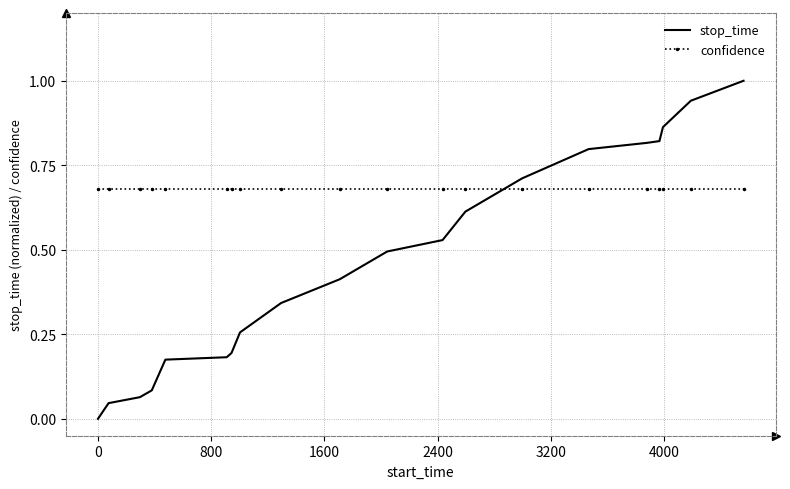

What is the maximum value shown in the chart?

1.0